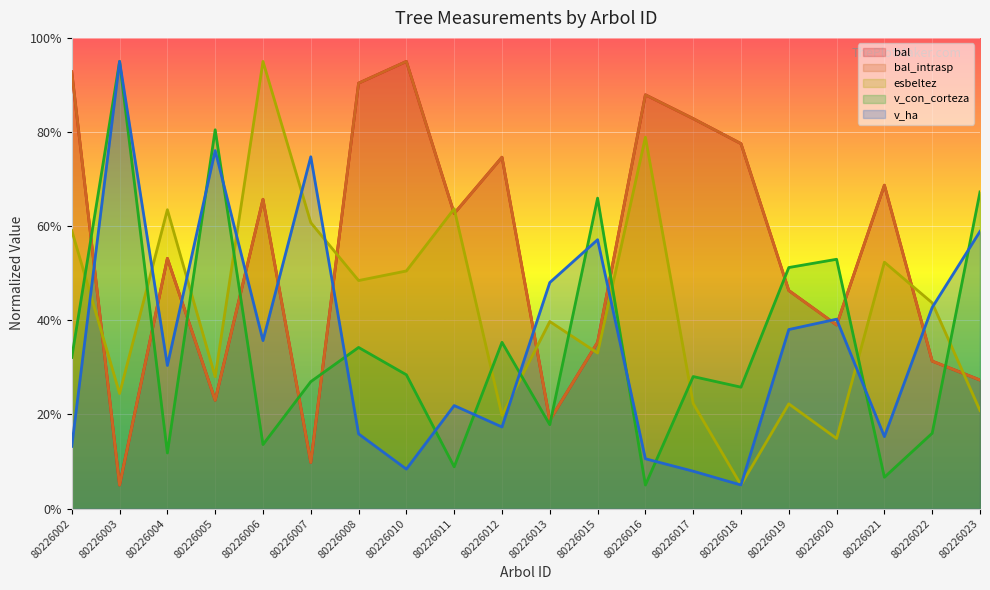

What are all the series names shown in the legend?

bal, bal_intrasp, esbeltez, v_con_corteza, v_ha